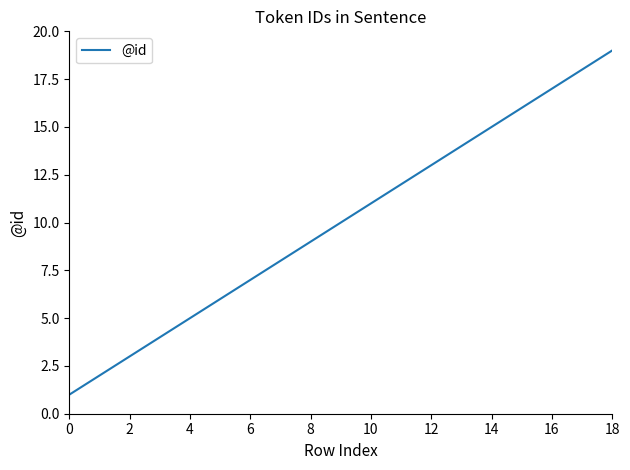

What is the difference between the maximum and minimum values?

18